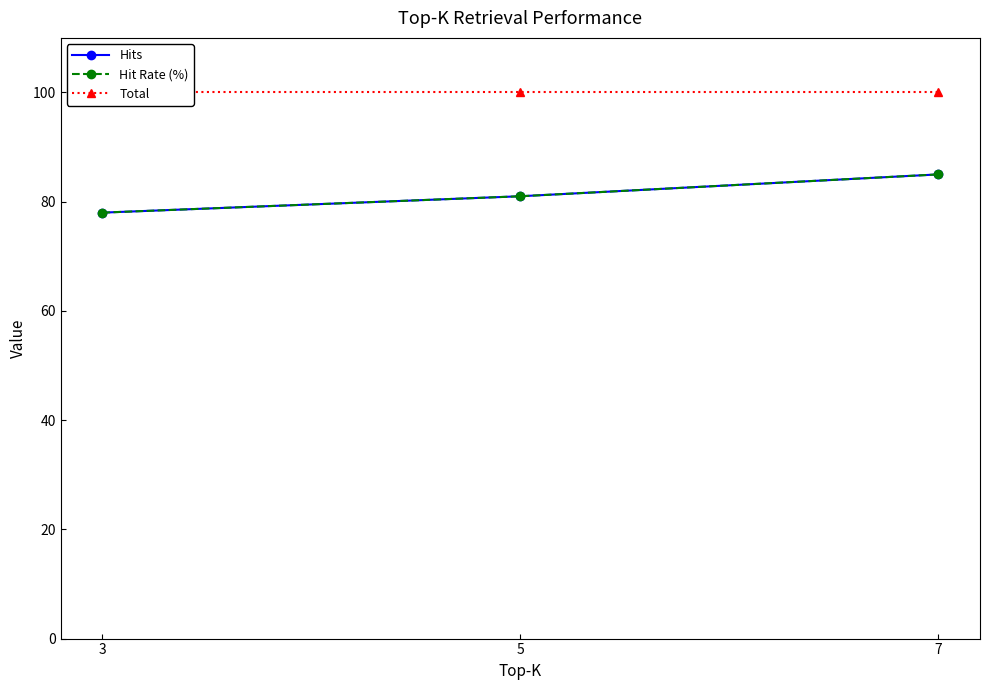

List the labels in order of Total value, smallest first.

3, 5, 7